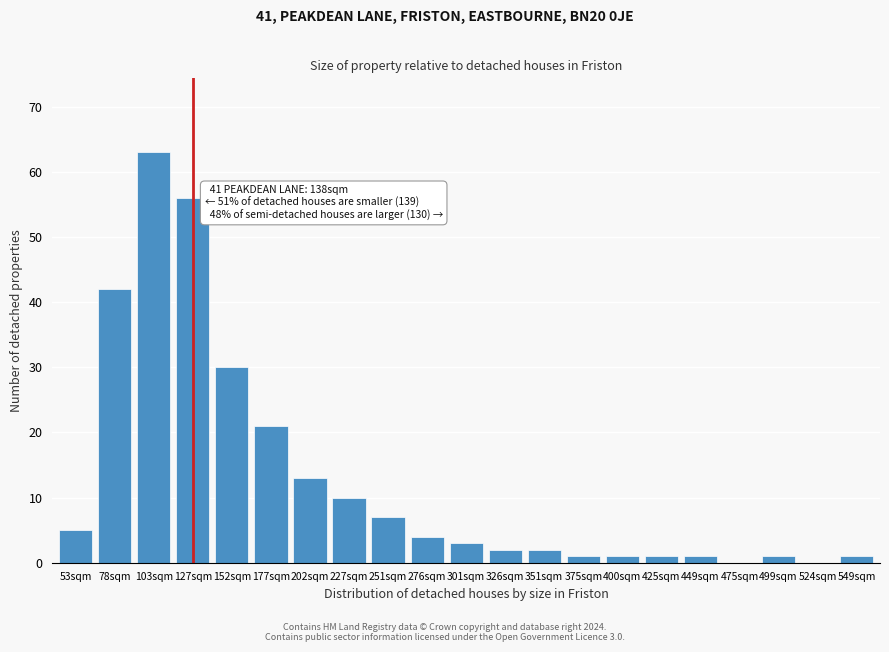

Reading left to right, transcribe all the data shown in this chart.

53sqm=5	78sqm=42	103sqm=63	127sqm=56	152sqm=30	177sqm=21	202sqm=13	227sqm=10	251sqm=7	276sqm=4	301sqm=3	326sqm=2	351sqm=2	375sqm=1	400sqm=1	425sqm=1	449sqm=1	475sqm=0	499sqm=1	524sqm=0	549sqm=1